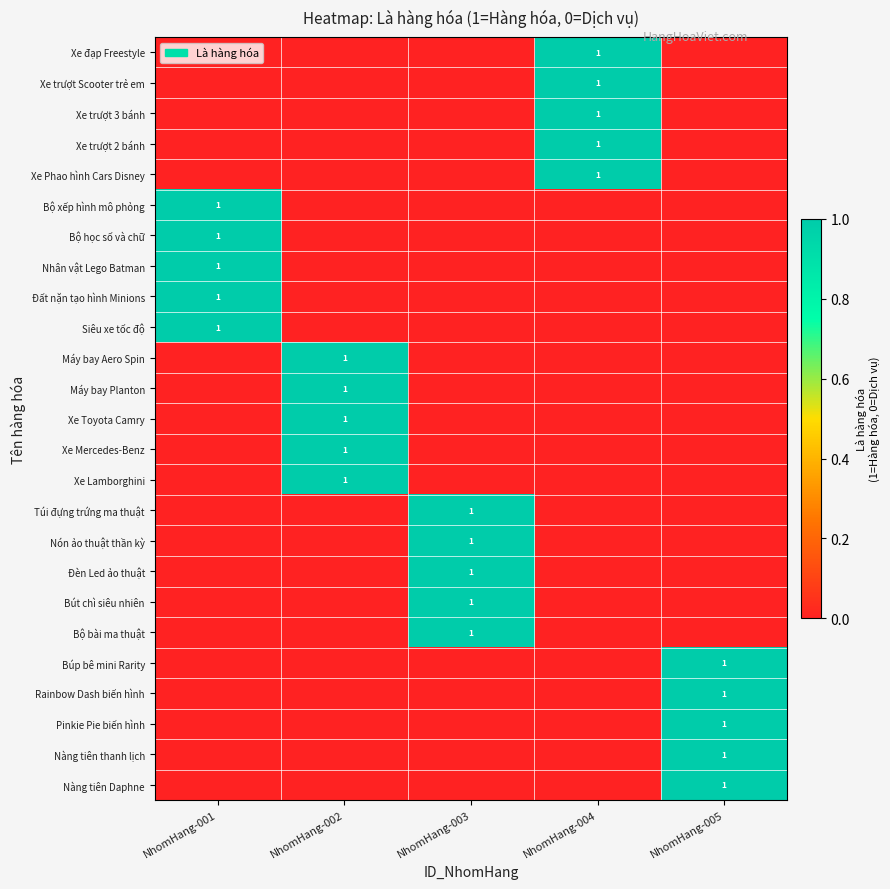

True or false: Pinkie Pie biến hình has a value of 1 at NhomHang-005.

True